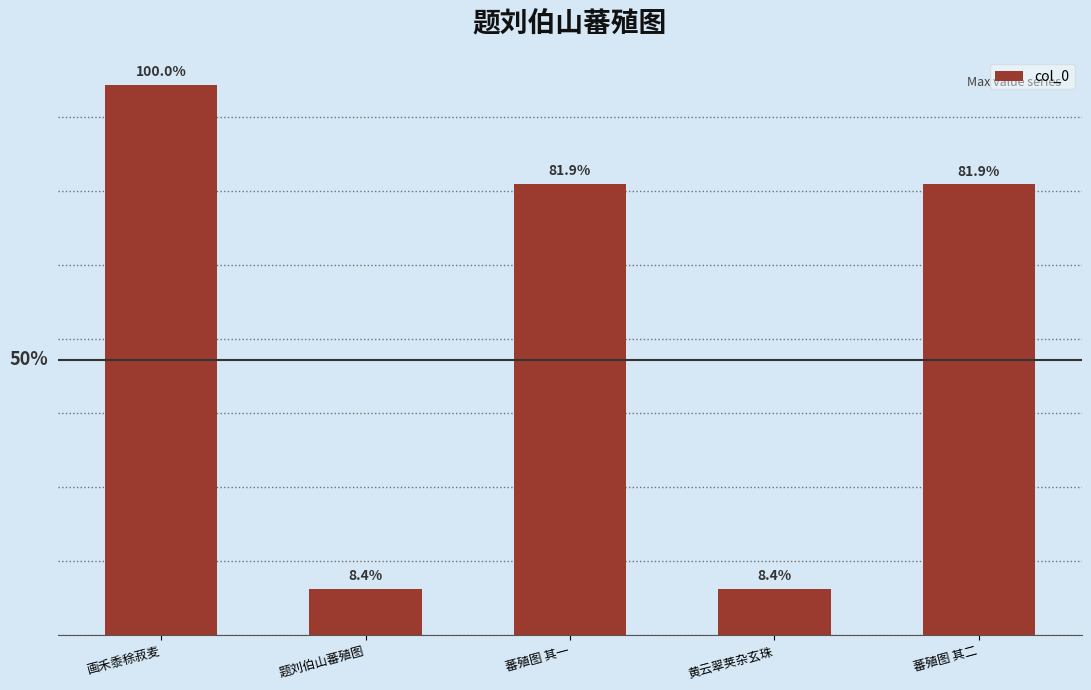

Are the bars horizontal?

No